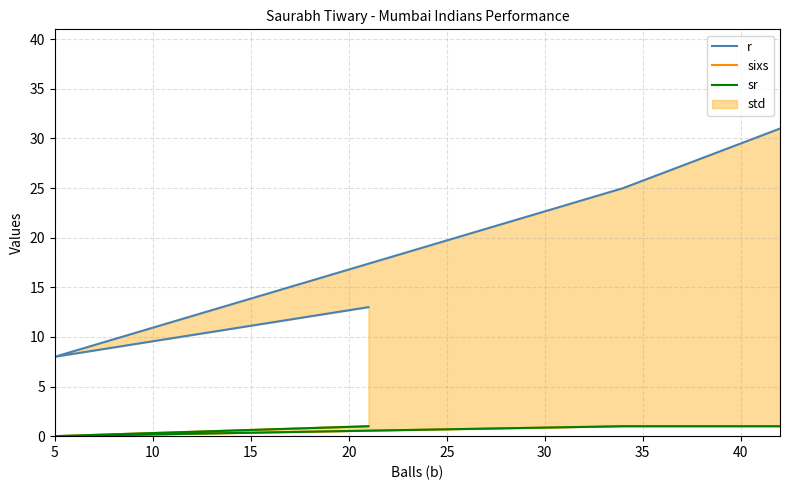

Which series has the widest spread of values?

r